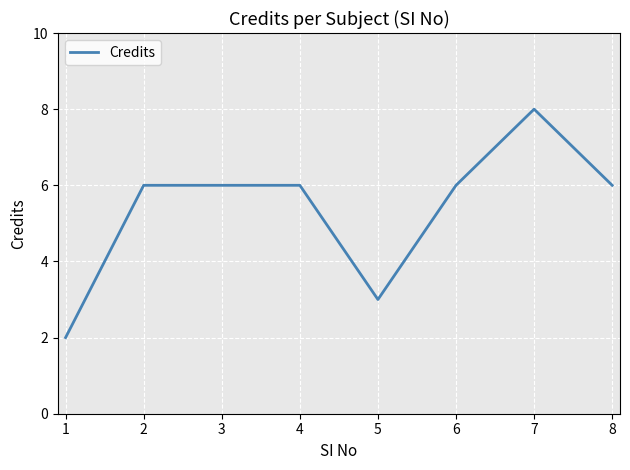

True or false: the data shows 8 at 7.

True